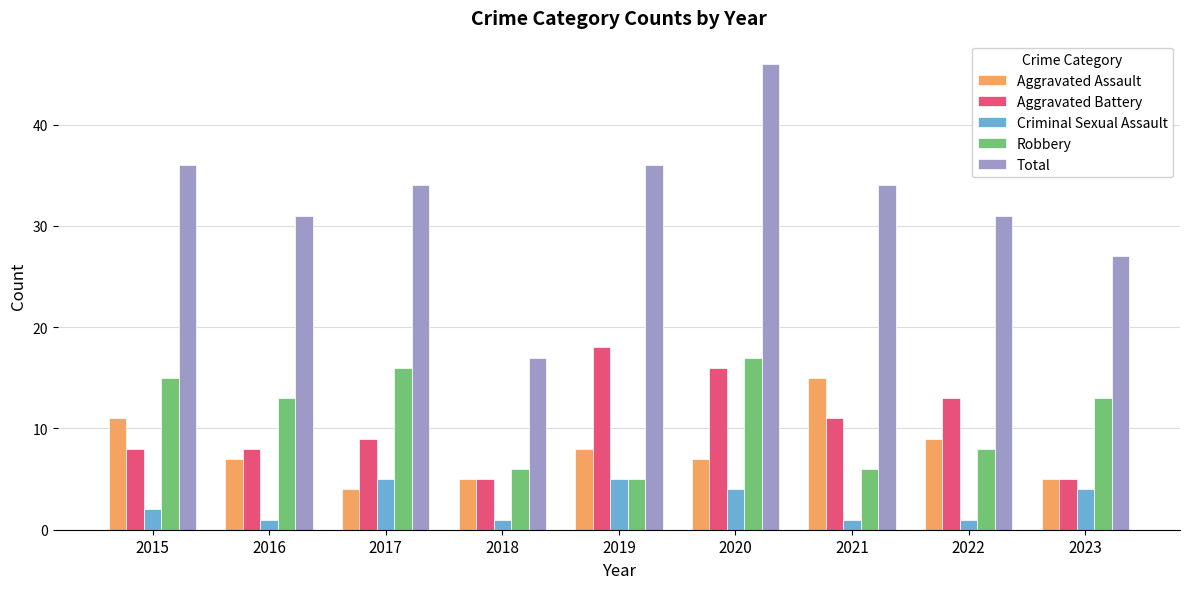

What is the approximate value of Robbery at 2018, to the nearest 10?

10